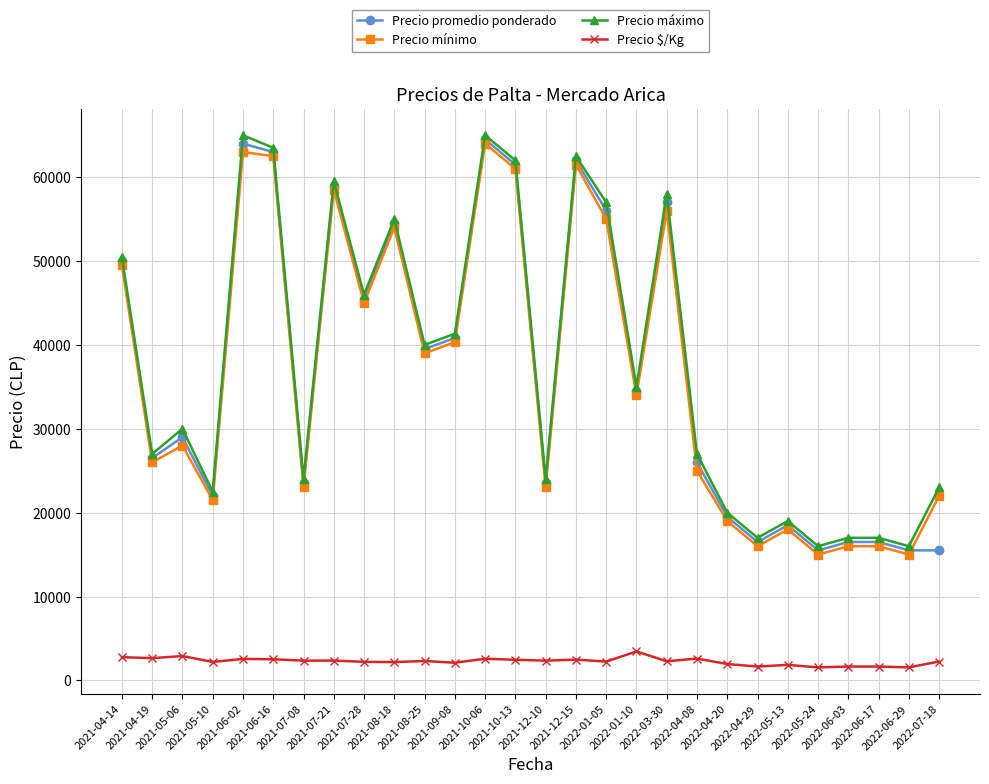

At which label does Precio mínimo reach its peak?

2021-10-06